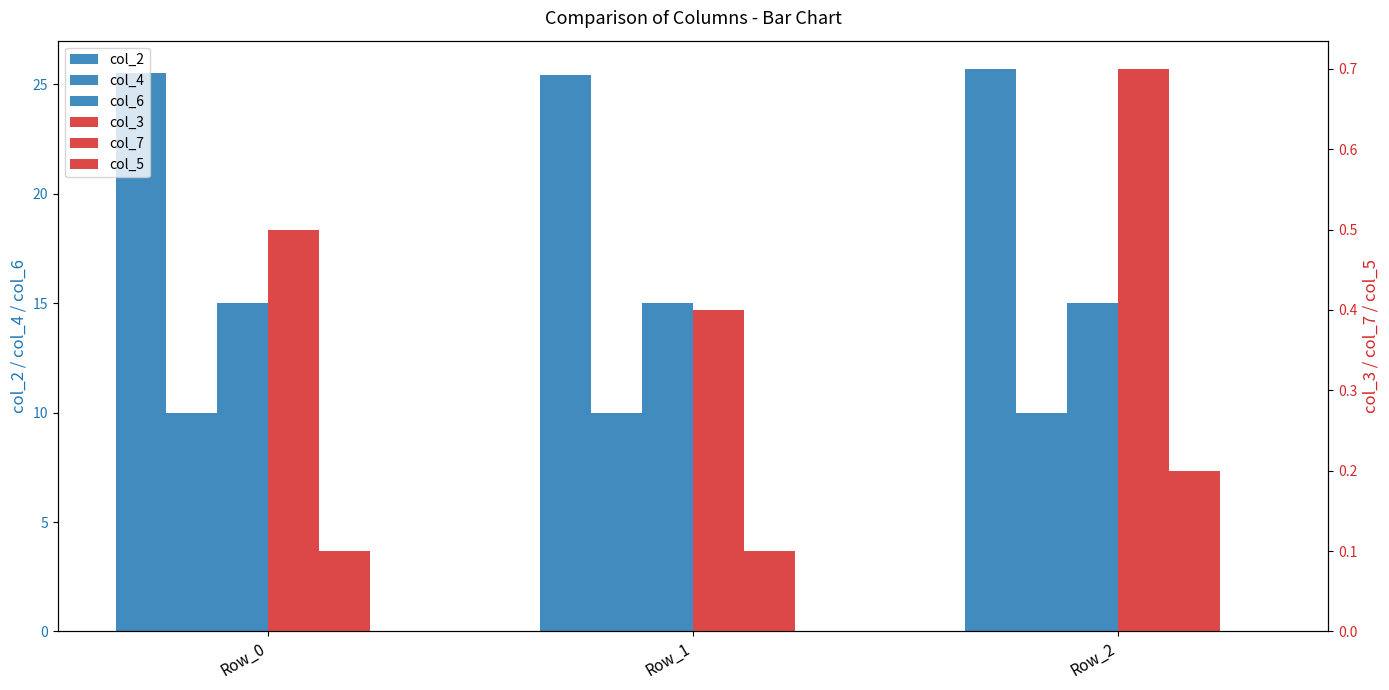

What is the sum of the col_2 values at Row_1 and Row_0?

50.9